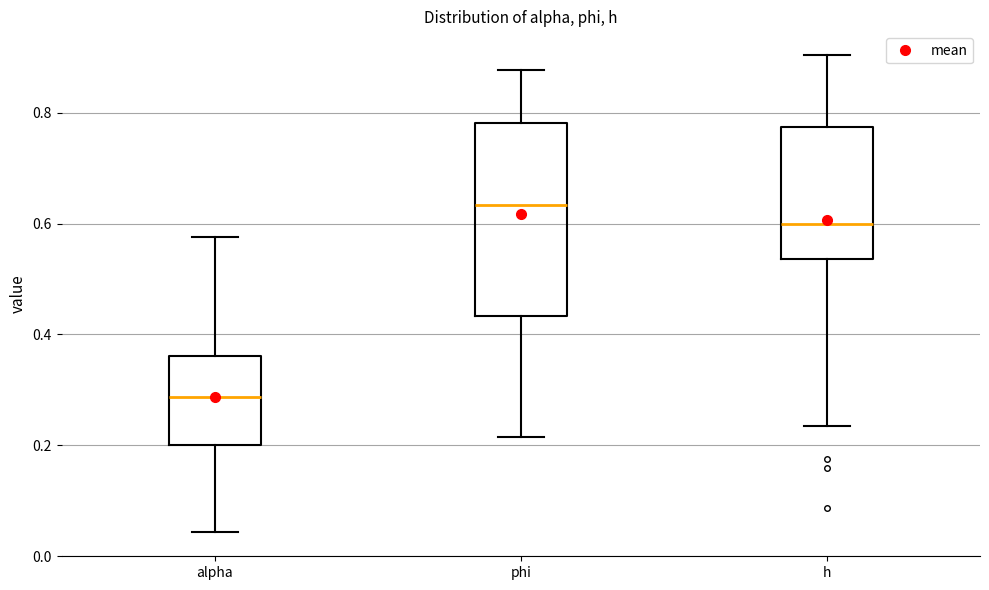

Which box is the tallest, from its lower edge to its upper edge?

phi